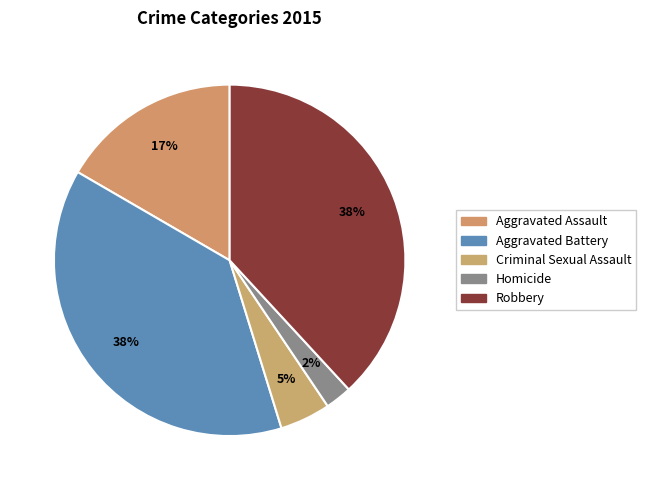

Is it true that Homicide is 2% of the pie?

True